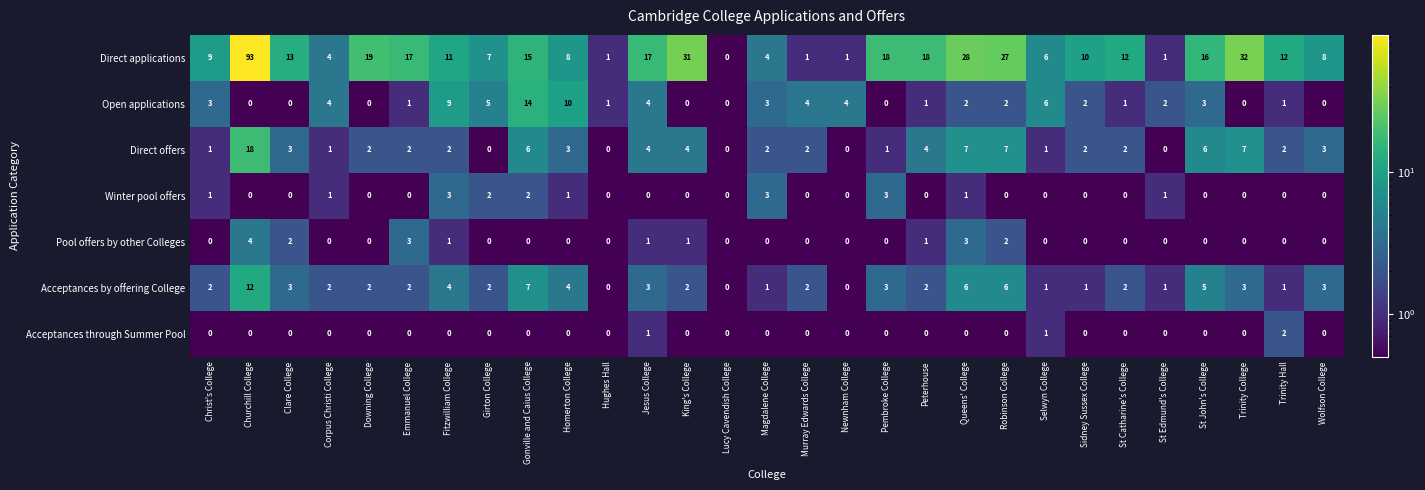

List the series in order of their peak value, highest first.

Direct applications, Direct offers, Open applications, Acceptances by offering College, Pool offers by other Colleges, Winter pool offers, Acceptances through Summer Pool